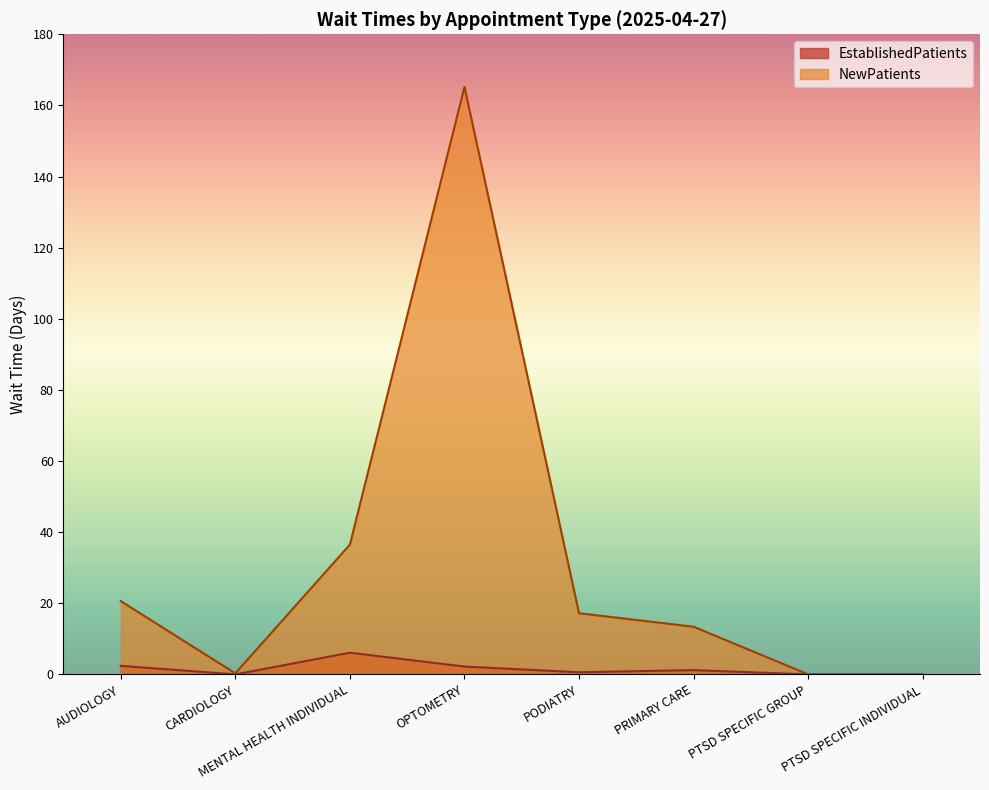

Which series changed the most between OPTOMETRY and PTSD SPECIFIC INDIVIDUAL?

NewPatients